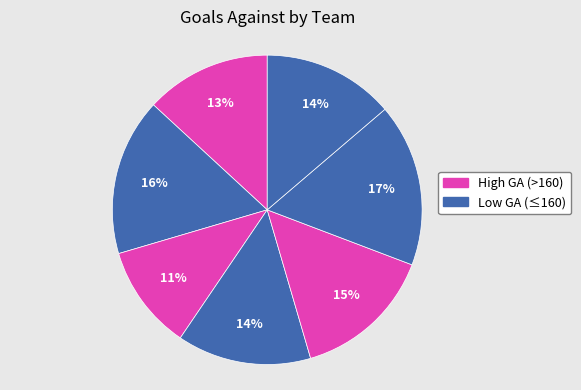

Does any single category account for the majority?

No